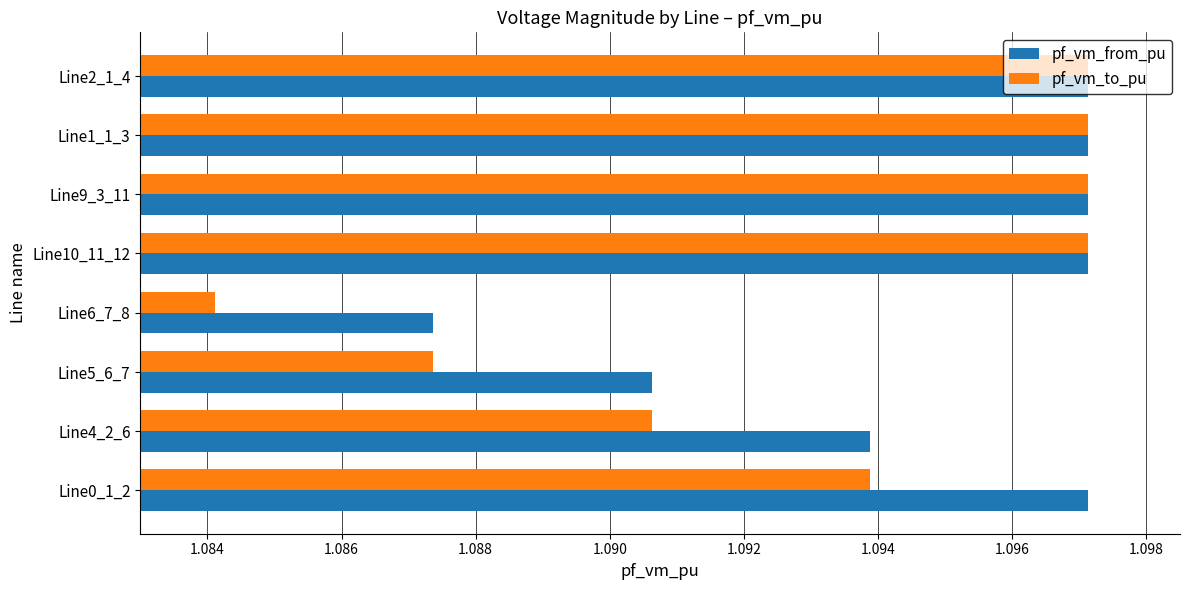

List the series in order of their overall mean, lowest first.

pf_vm_to_pu, pf_vm_from_pu